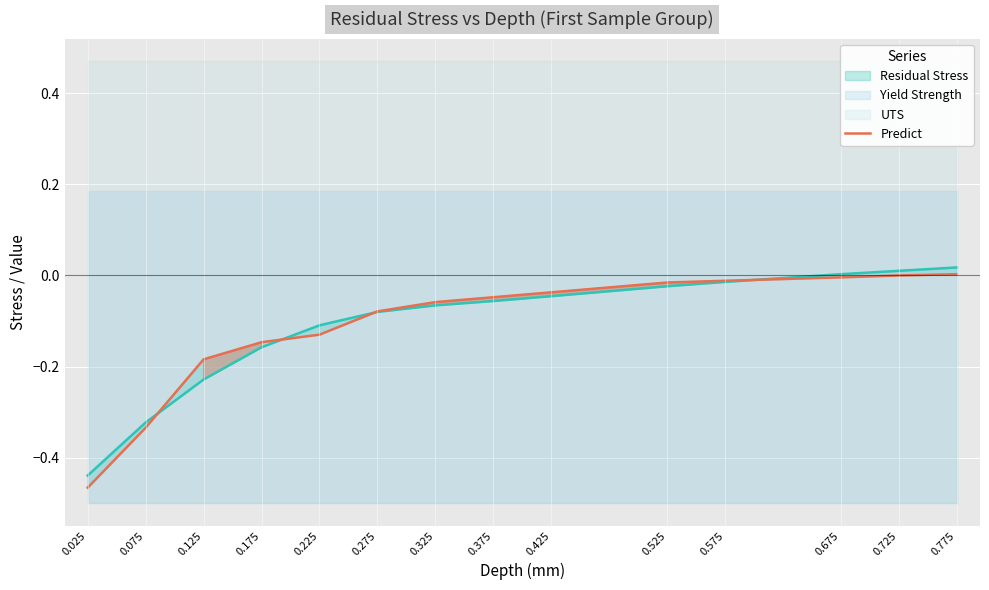

Rank the categories by value from highest to lowest.

0.775, 0.725, 0.675, 0.575, 0.525, 0.425, 0.375, 0.325, 0.275, 0.225, 0.175, 0.125, 0.075, 0.025